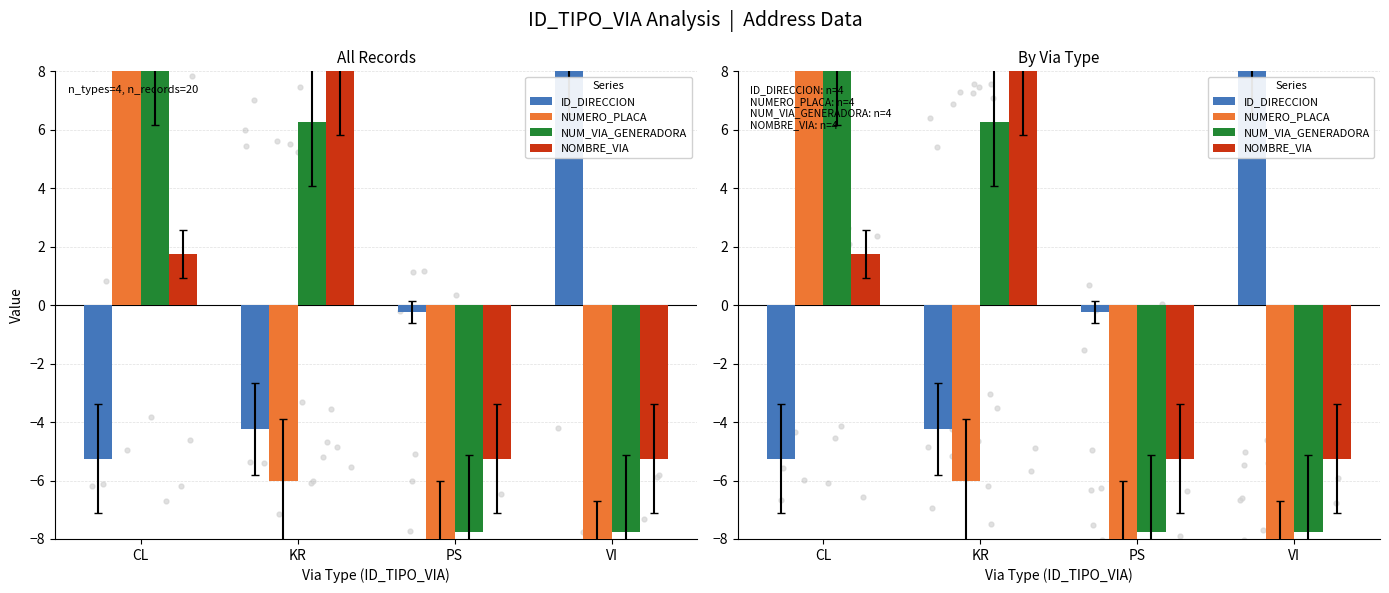

Is the value of NUM_VIA_GENERADORA at VI greater than the value of NOMBRE_VIA at CL?

No